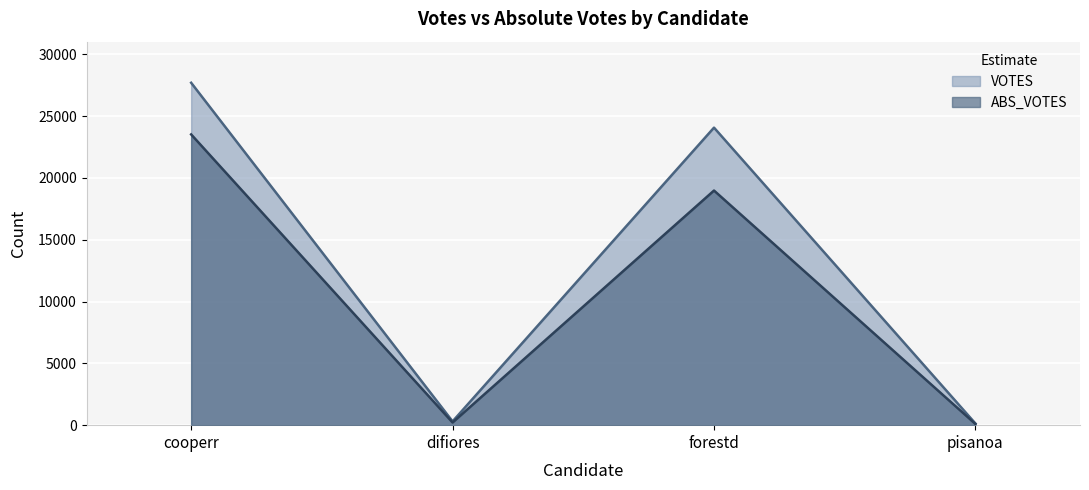

Does the chart display data point markers on the line(s)?

No